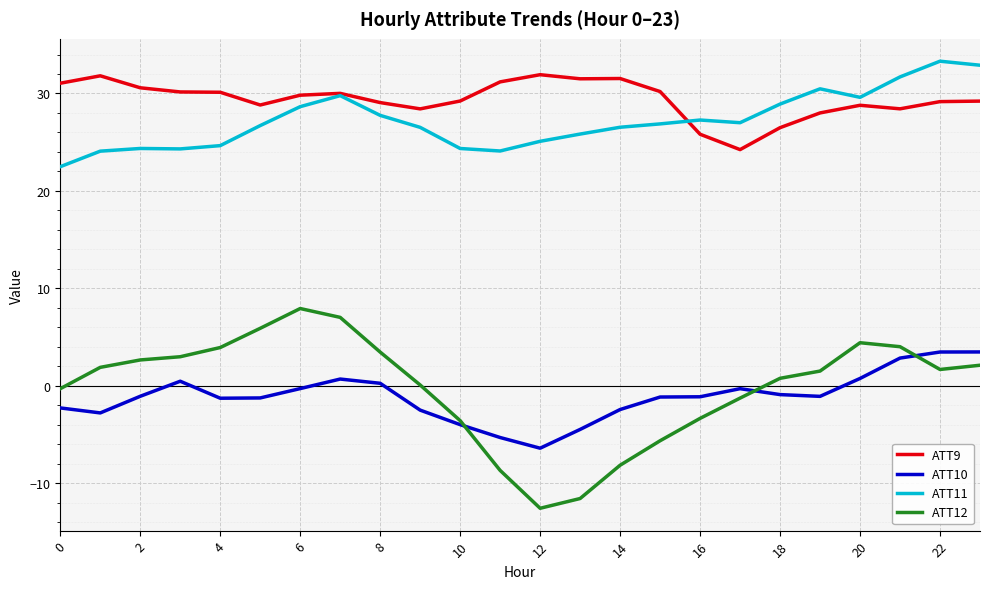

What are all the series names shown in the legend?

ATT9, ATT10, ATT11, ATT12